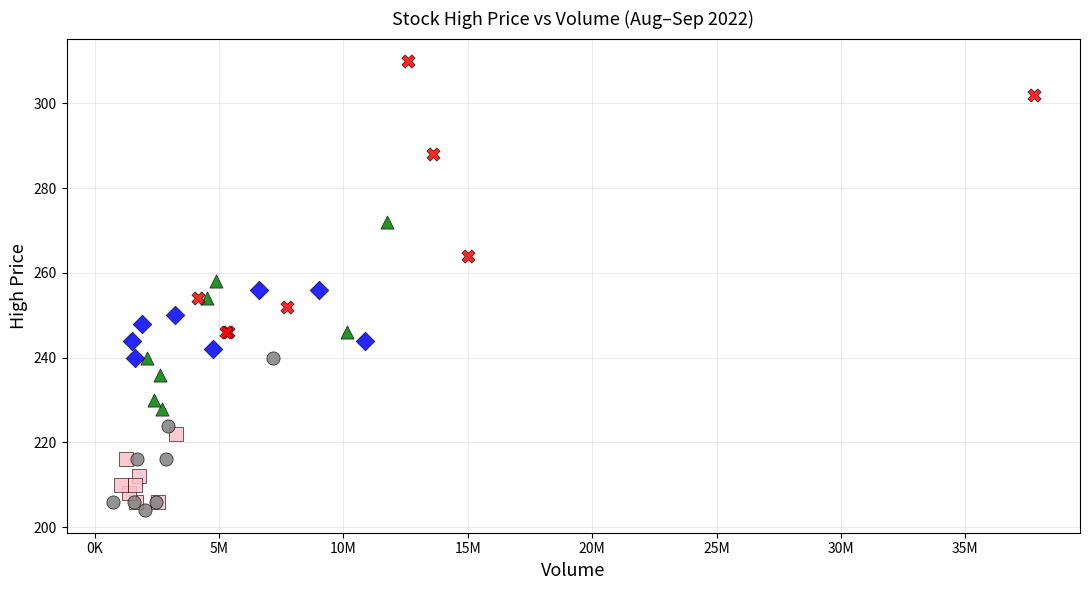

What are all the series names shown in the legend?

BS, EN, BA, QR, CP